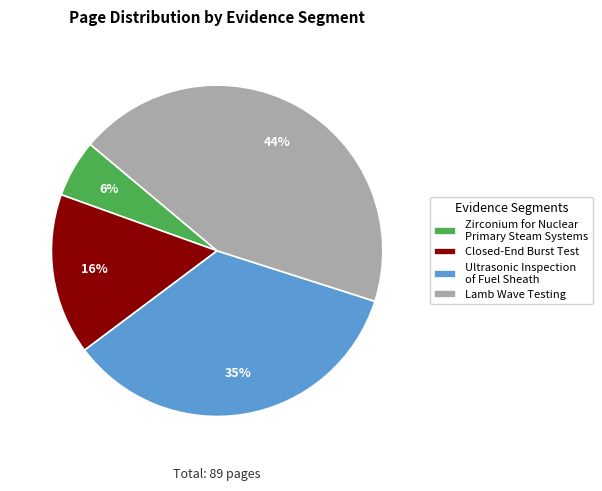

Is it true that Lamb Wave Testing is 35% of the pie?

False